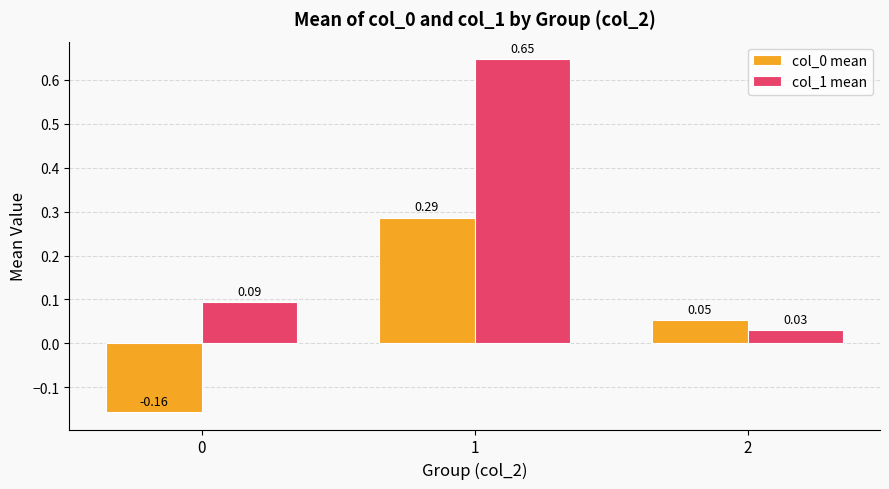

At how many categories does at least one series exceed 0?

3